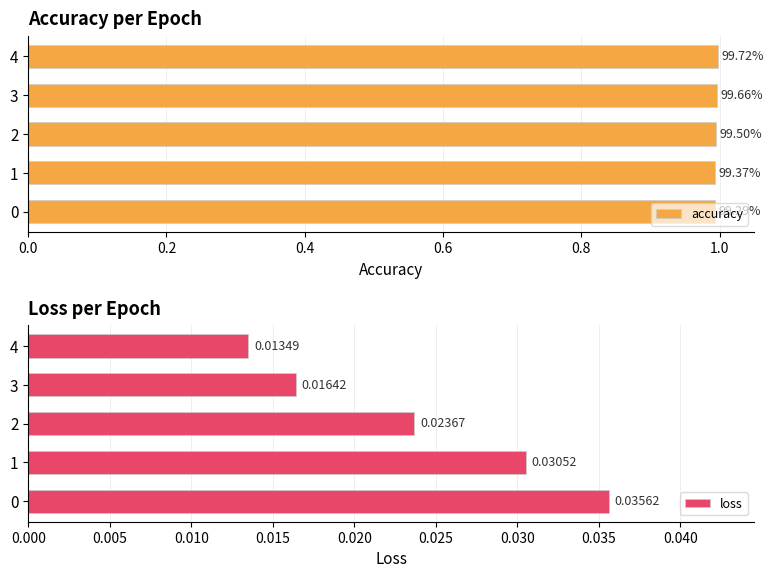

Reading left to right, transcribe all the data shown in this chart.

accuracy: 1.0	1.0	1.0	1.0	1.0
loss: 0.0	0.0	0.0	0.0	0.0